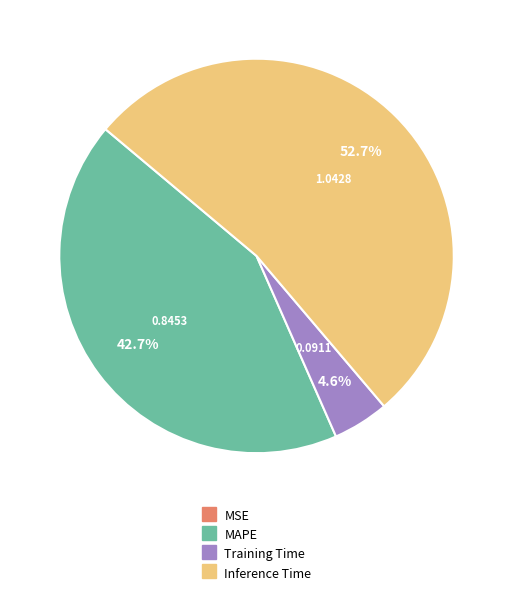

Is there a majority slice in this chart?

Yes